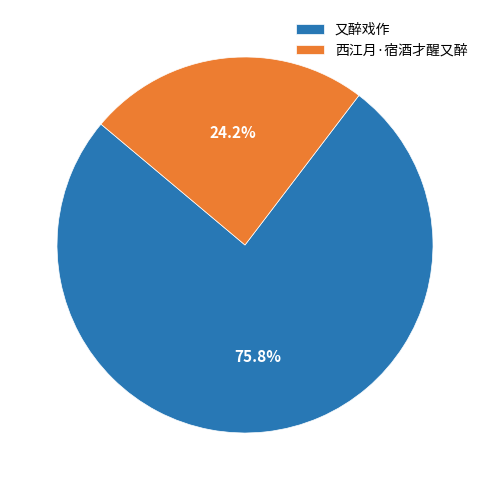

Which category has the smallest portion of the pie?

西江月·宿酒才醒又醉